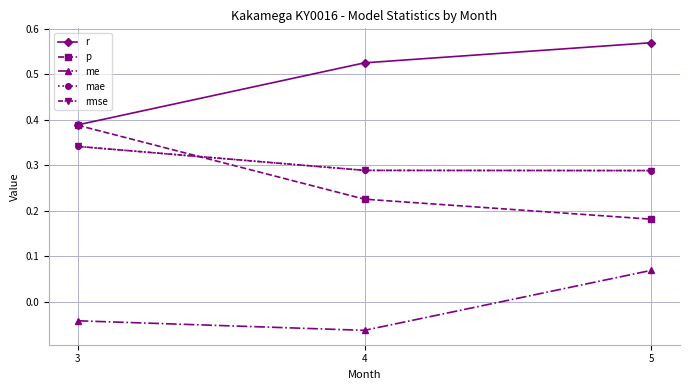

What is the value of the me point at the 3rd from the left?

0.1